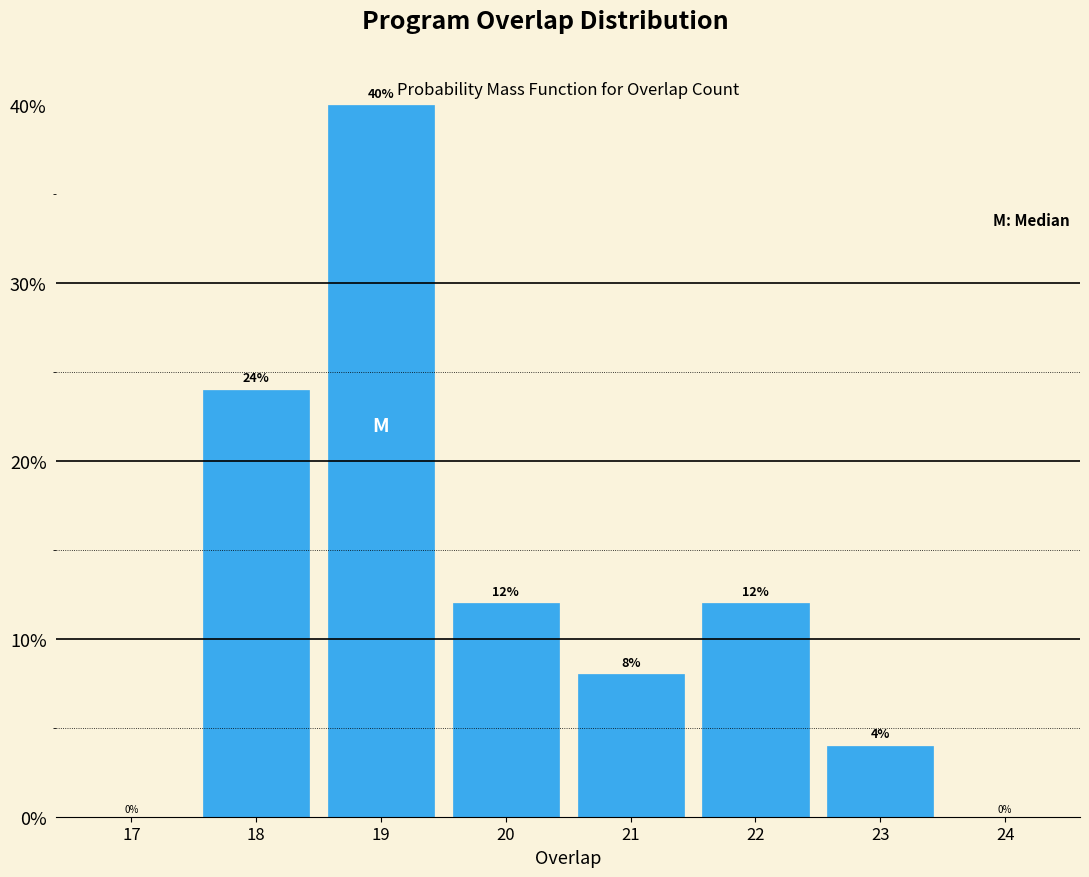

Reading right to left, what are all the values shown in this chart?

24=0	23=4	22=12	21=8	20=12	19=40	18=24	17=0